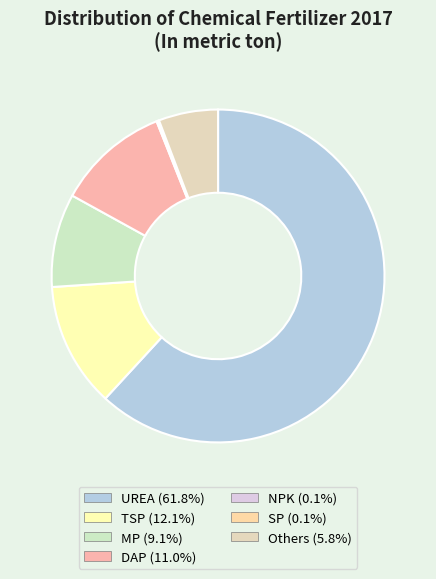

How many slices are in this pie chart?

7